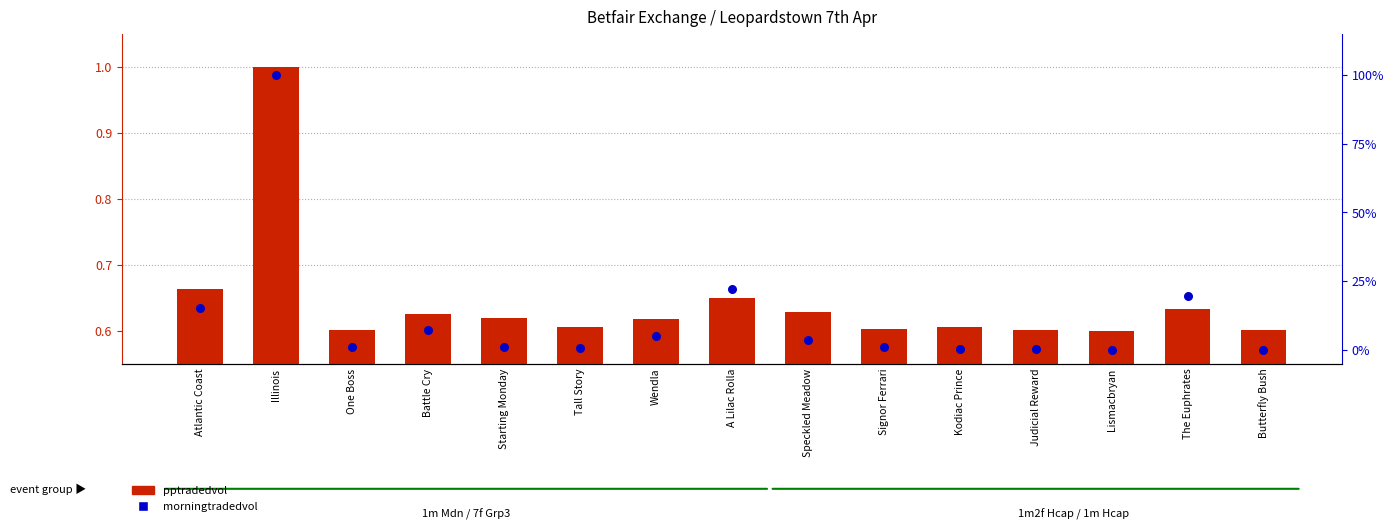

Which series has the widest spread of Y values?

morningtradedvol